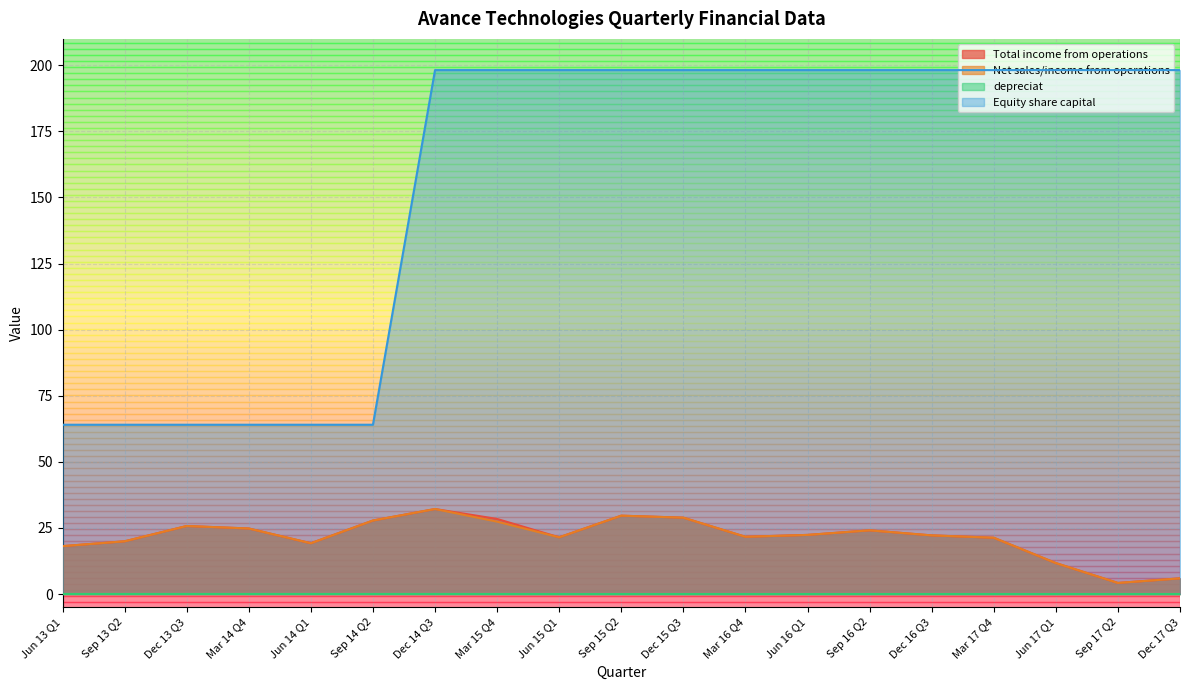

True or false: Net sales/income from operations and depreciat cross at least once.

False